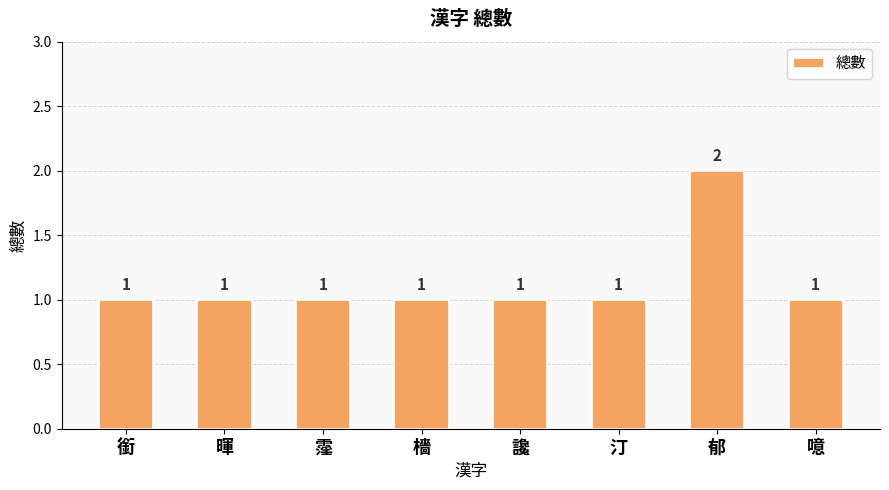

The value at 霪 is 2. True or false?

False